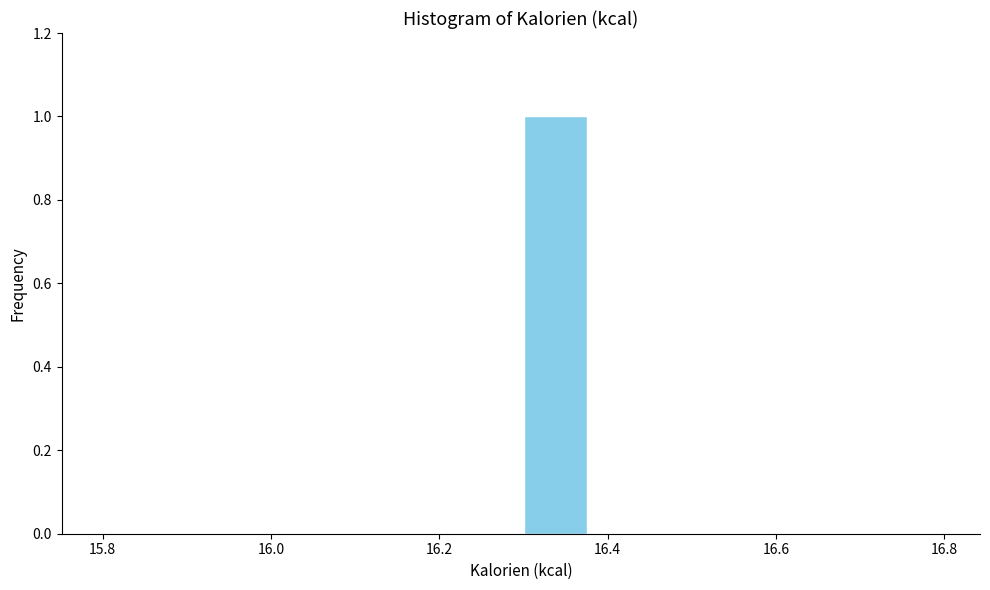

Which range on the x-axis has the tallest bar?

16.30 to 16.38